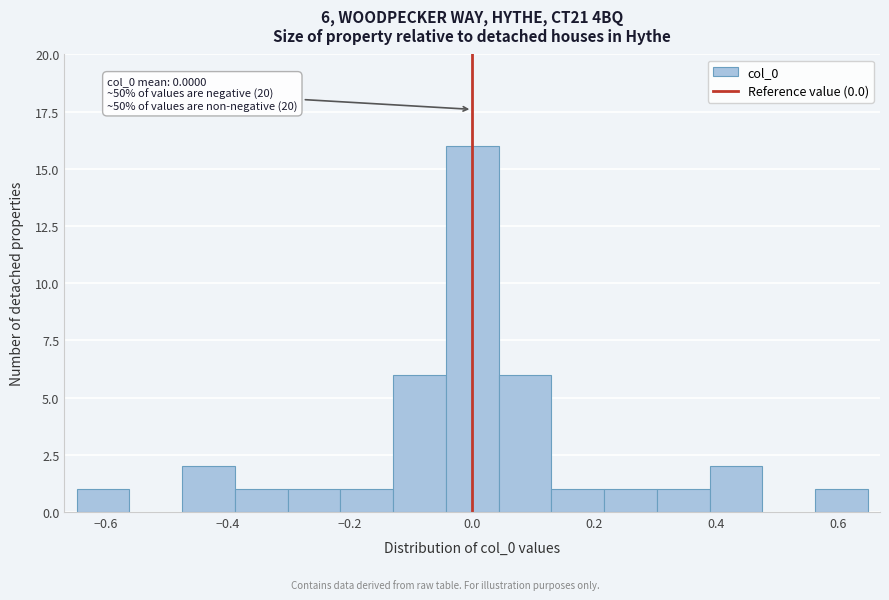

Which range on the x-axis has the tallest bar?

-0.04 to 0.04